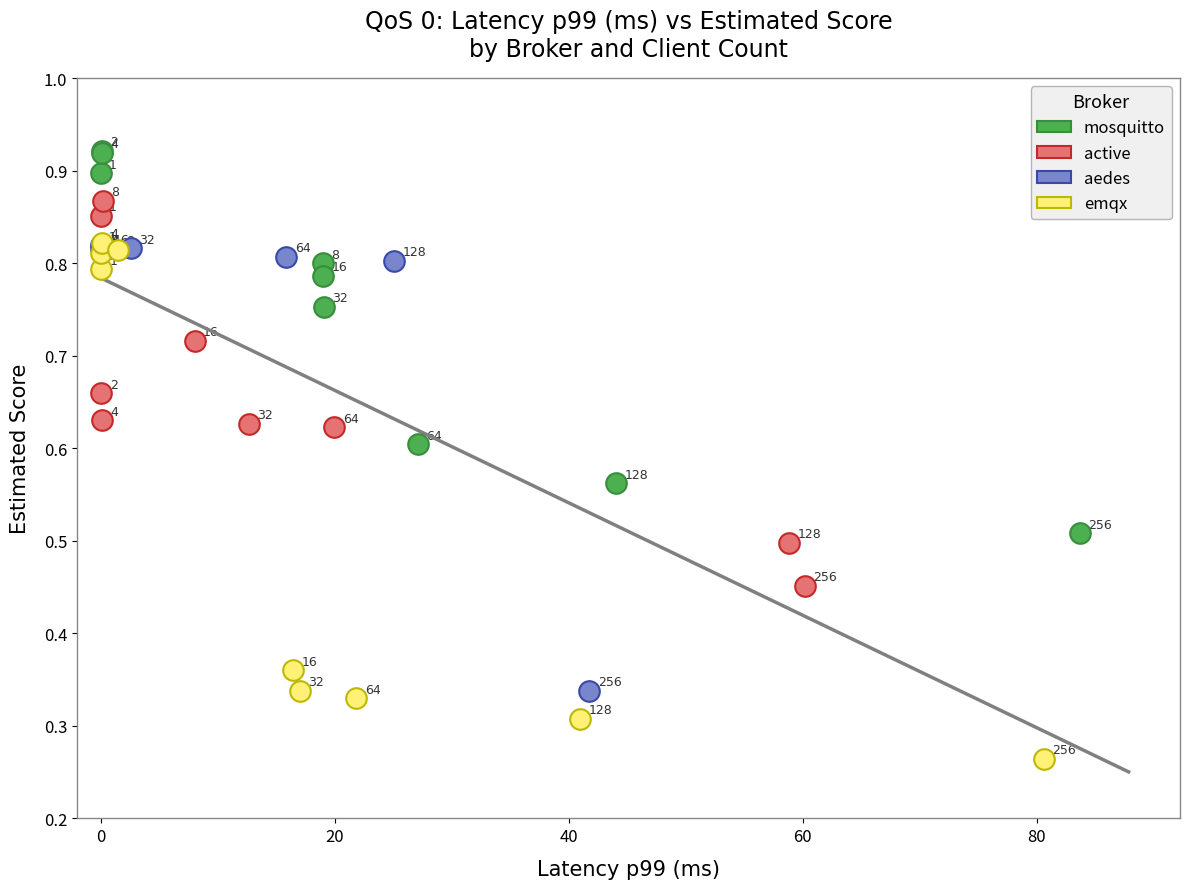

Which series has the largest Y range (max minus min)?

emqx